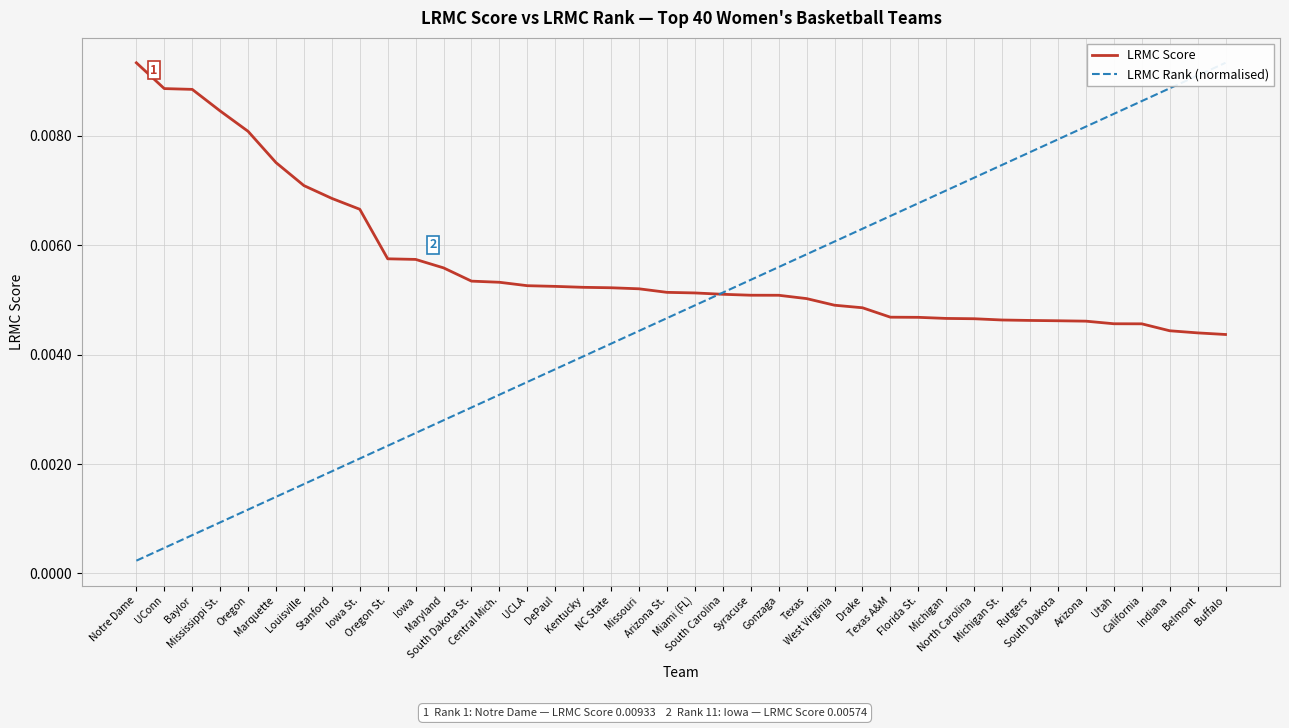

List the series in order of their peak value, lowest first.

LRMC Score, LRMC Rank (normalised)